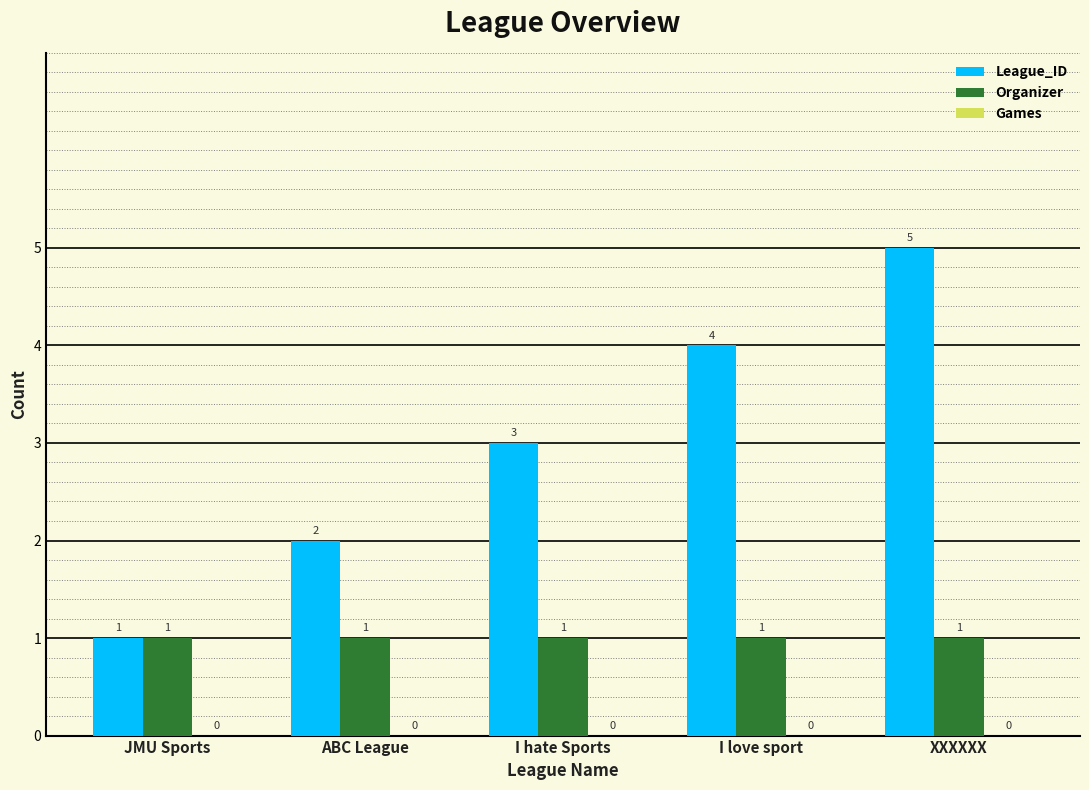

What is the spread (max minus min) of values at I love sport?

3